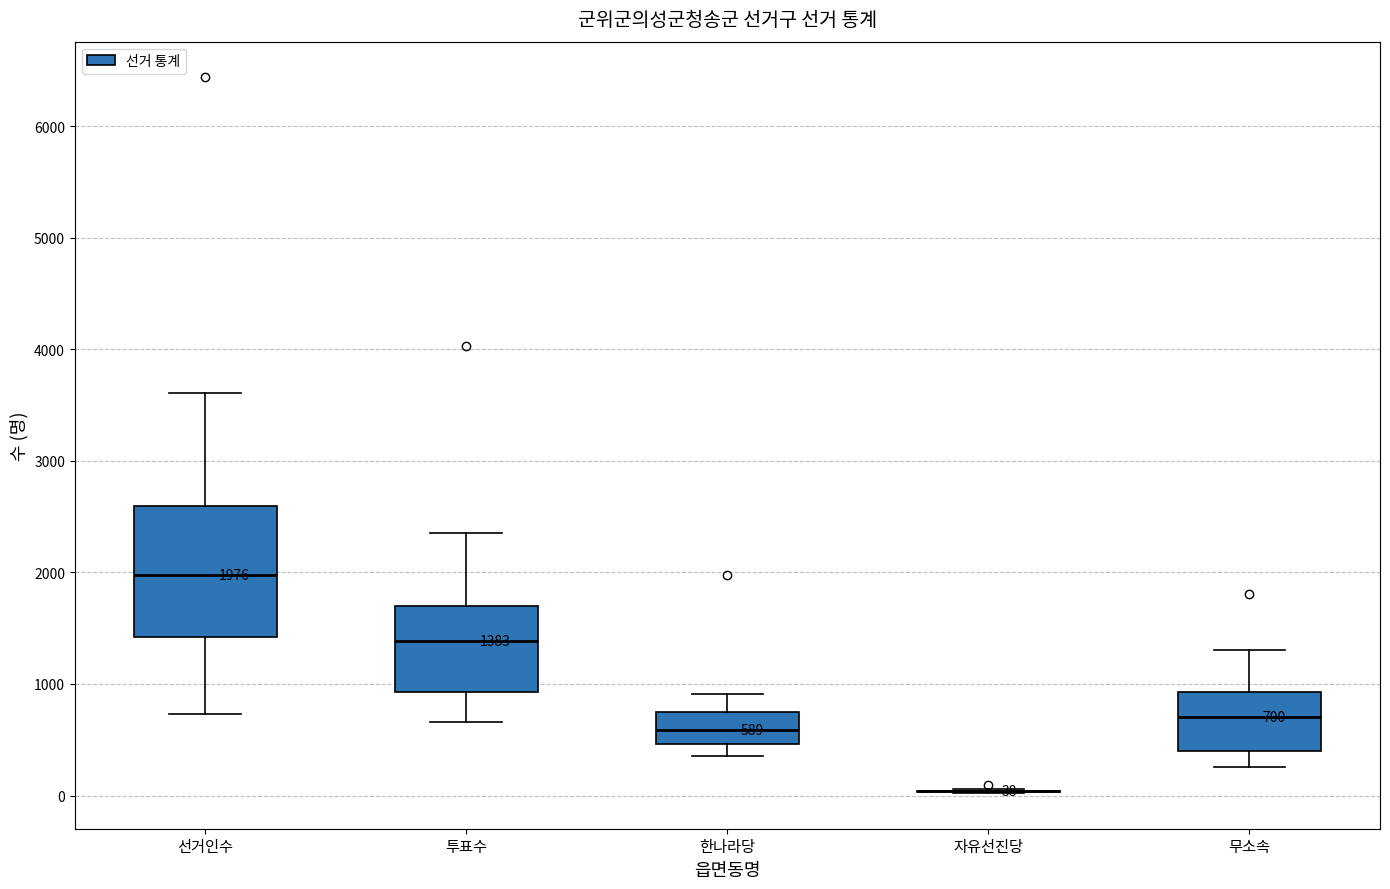

Which box is the tallest, from its lower edge to its upper edge?

선거인수